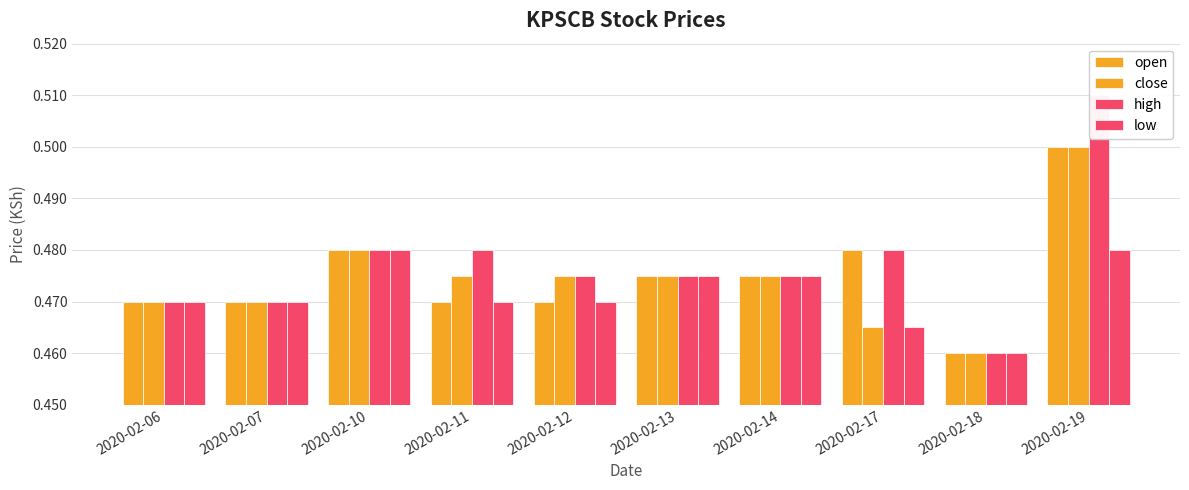

Reading right to left, list all the values displayed in this chart.

open: 0.5	0.5	0.5	0.5	0.5	0.5	0.5	0.5	0.5	0.5
close: 0.5	0.5	0.5	0.5	0.5	0.5	0.5	0.5	0.5	0.5
high: 0.5	0.5	0.5	0.5	0.5	0.5	0.5	0.5	0.5	0.5
low: 0.5	0.5	0.5	0.5	0.5	0.5	0.5	0.5	0.5	0.5